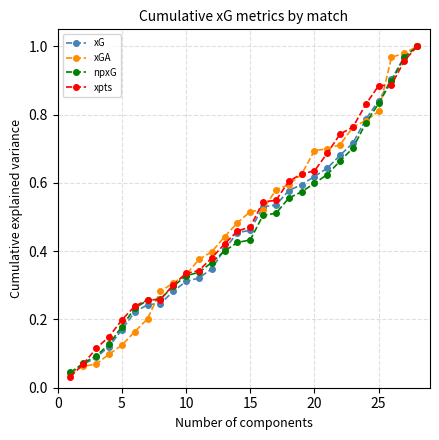

At how many categories does at least one series exceed 0?

28